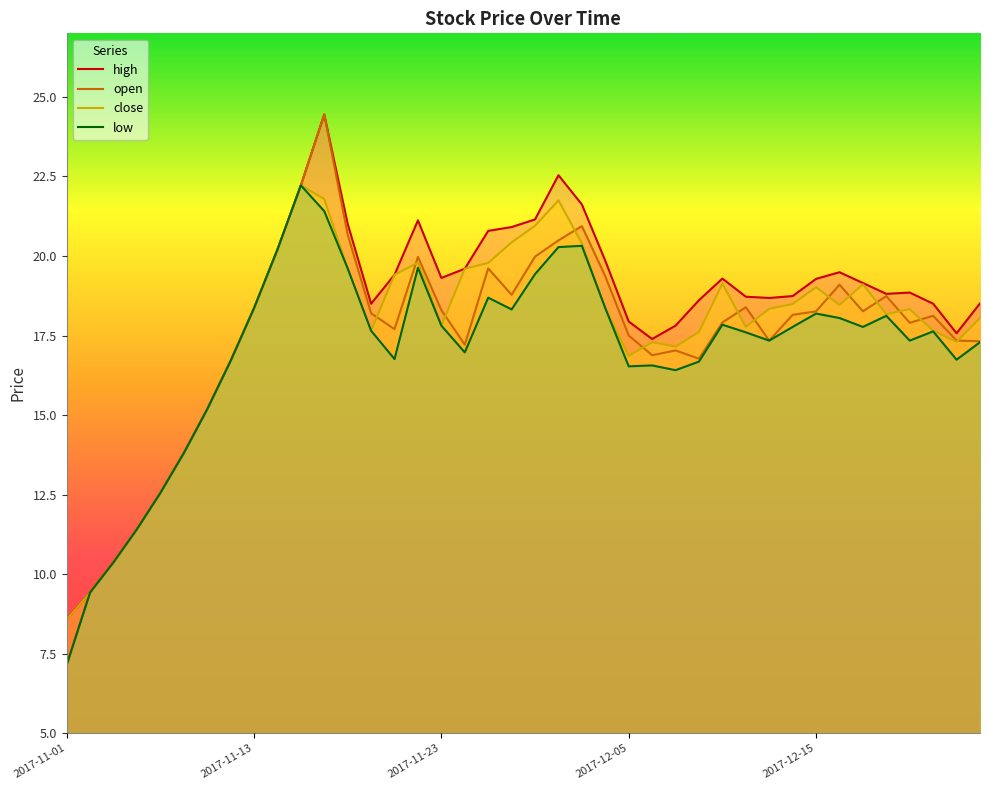

Which series has the largest range (max minus min)?

open